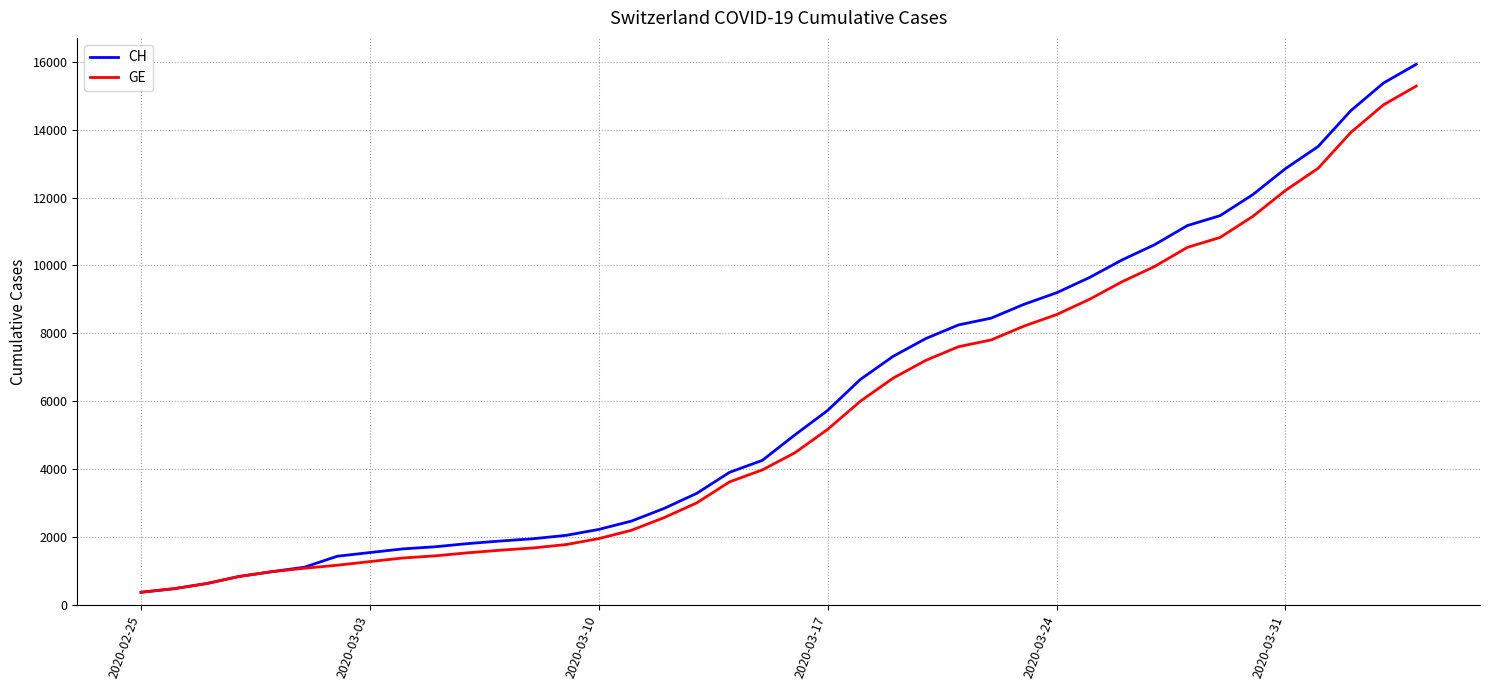

Which series has the largest range (max minus min)?

CH